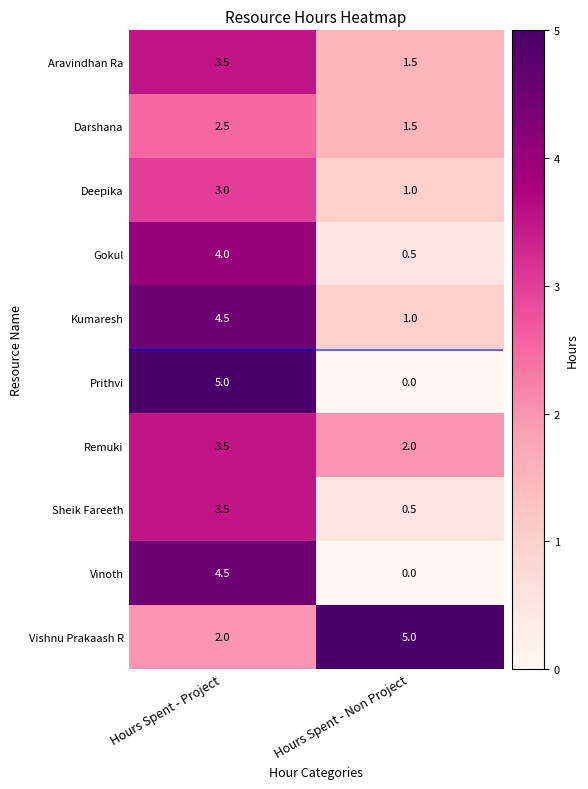

At which label is Kumaresh closest to 2?

Hours Spent - Non Project